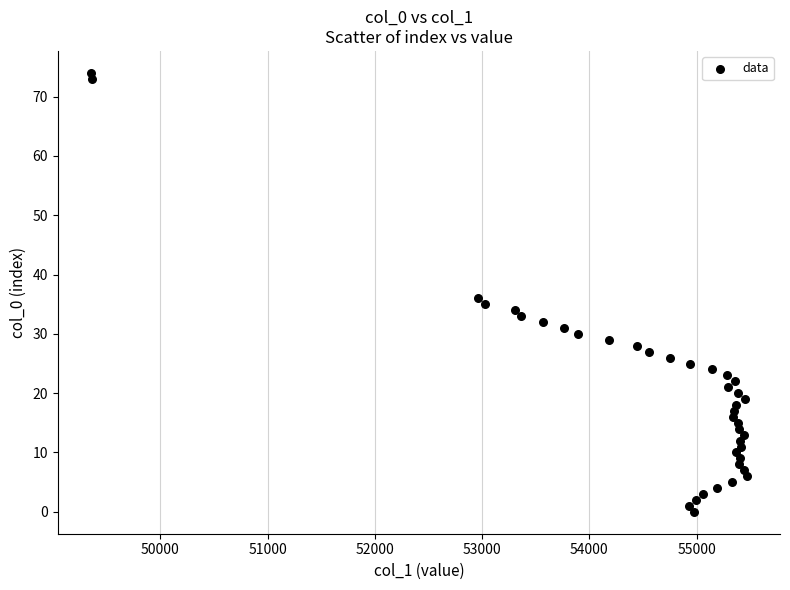

What Y value in the scatter plot is closest to 37?

36